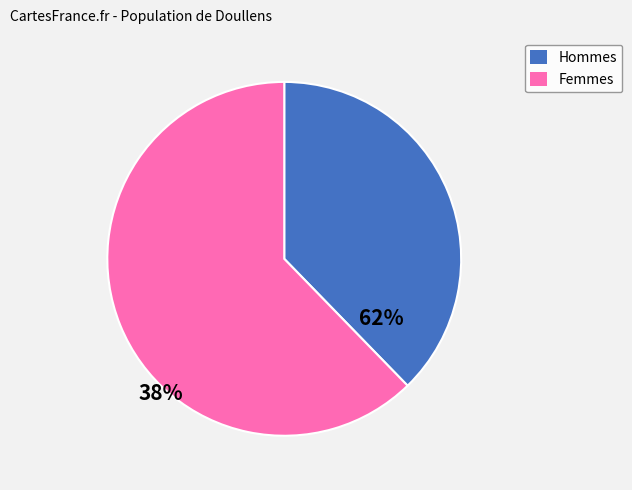

Is there a majority slice in this chart?

Yes